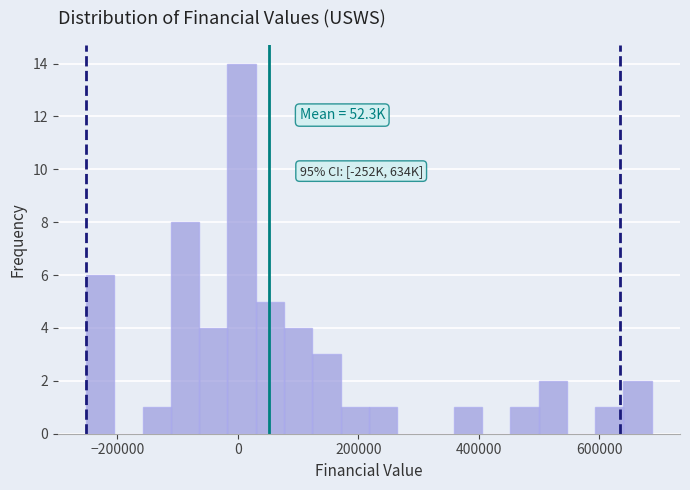

Around what value on the x-axis is the tallest bar? Give the approximate position of its centre, as read against the axis.

0